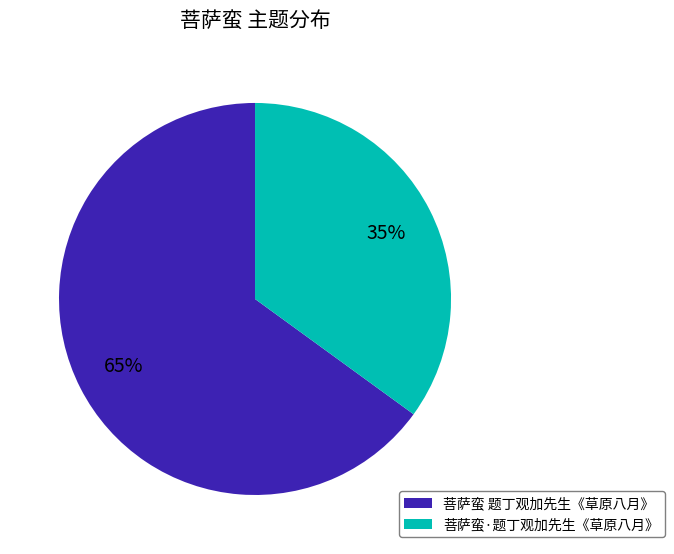

What percentage is the 菩萨蛮 题丁观加先生《草原八月》 slice, to the nearest percent?

65%